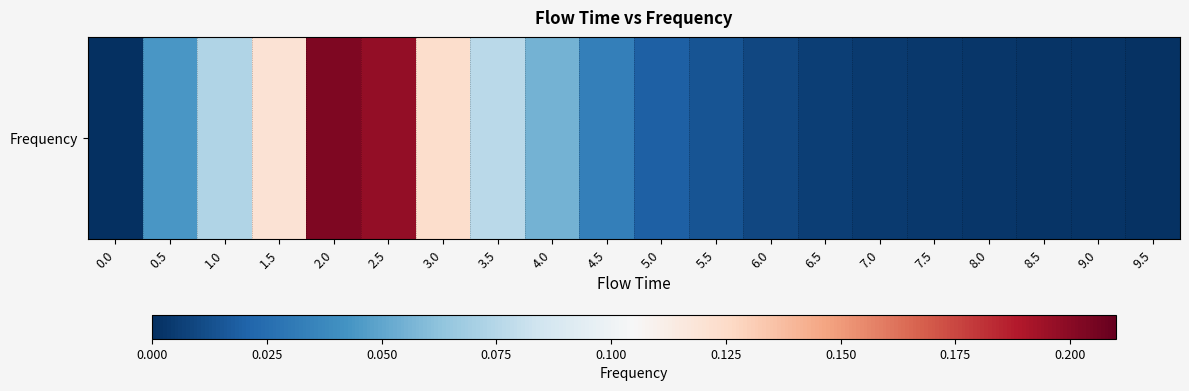

List the labels in order of value, smallest first.

0.0, 9.5, 9.0, 8.5, 8.0, 7.5, 7.0, 6.5, 6.0, 5.5, 5.0, 4.5, 0.5, 4.0, 1.0, 3.5, 1.5, 3.0, 2.5, 2.0